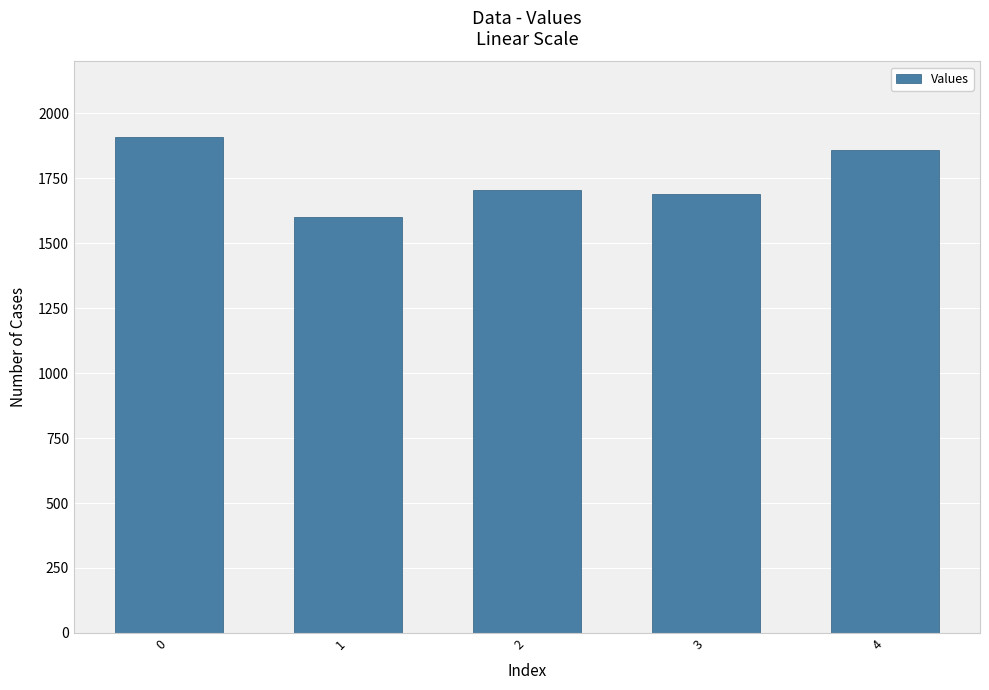

What is the sum of all values?

8765.2